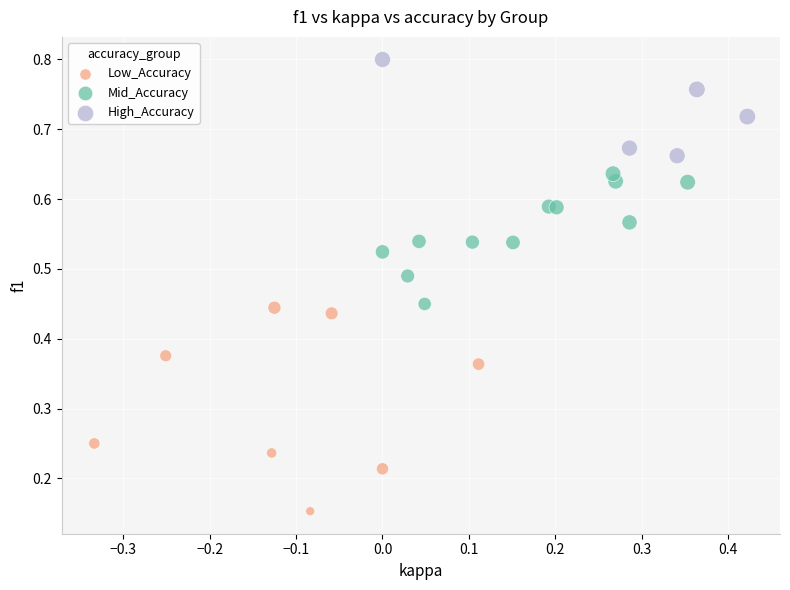

Which series has the widest spread of Y values?

Low_Accuracy